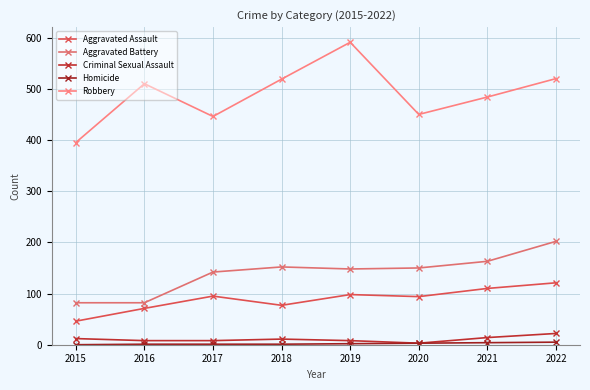

What is the greatest value displayed?

591